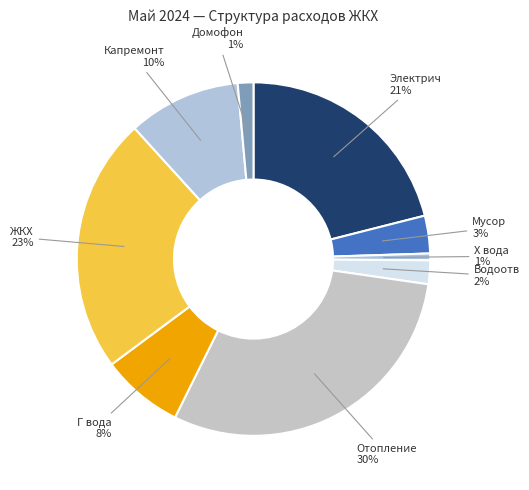

Is Мусор the majority of the pie?

No